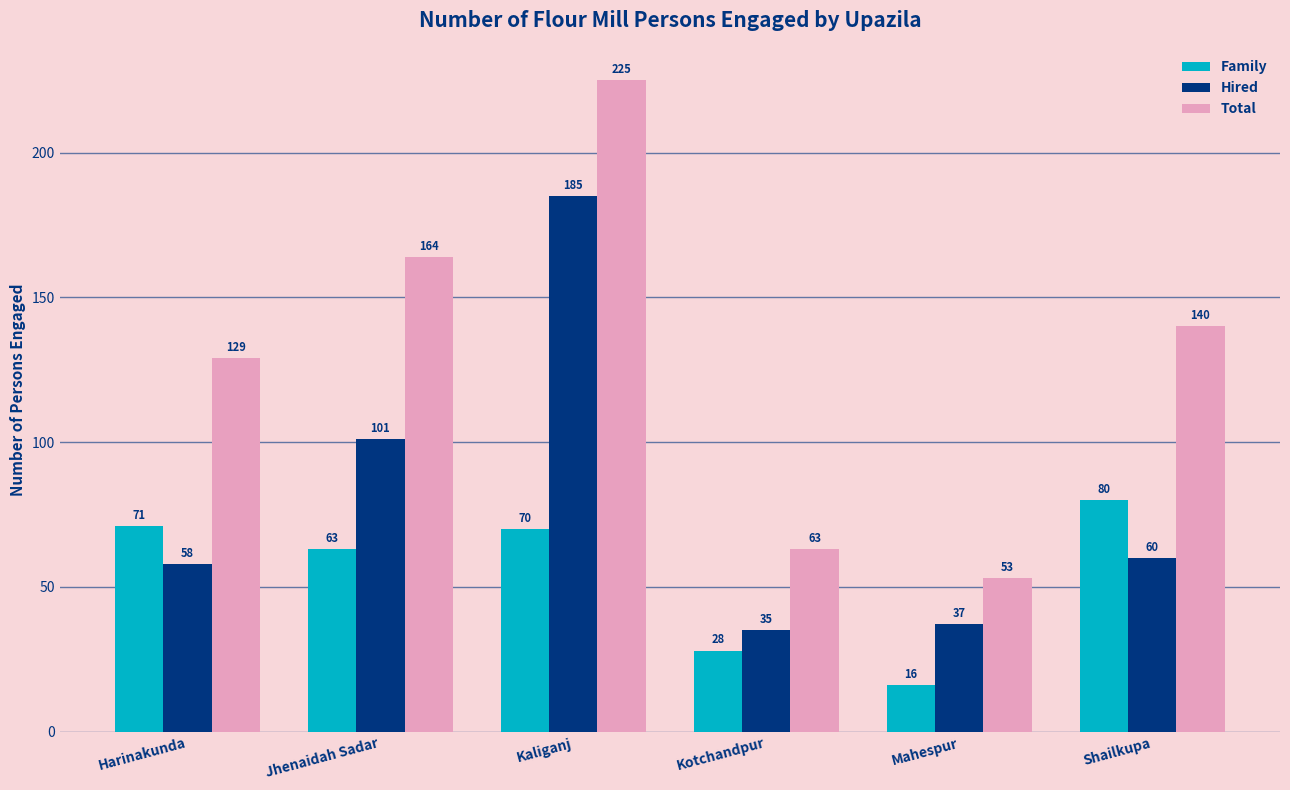

How many groups of bars are there?

6